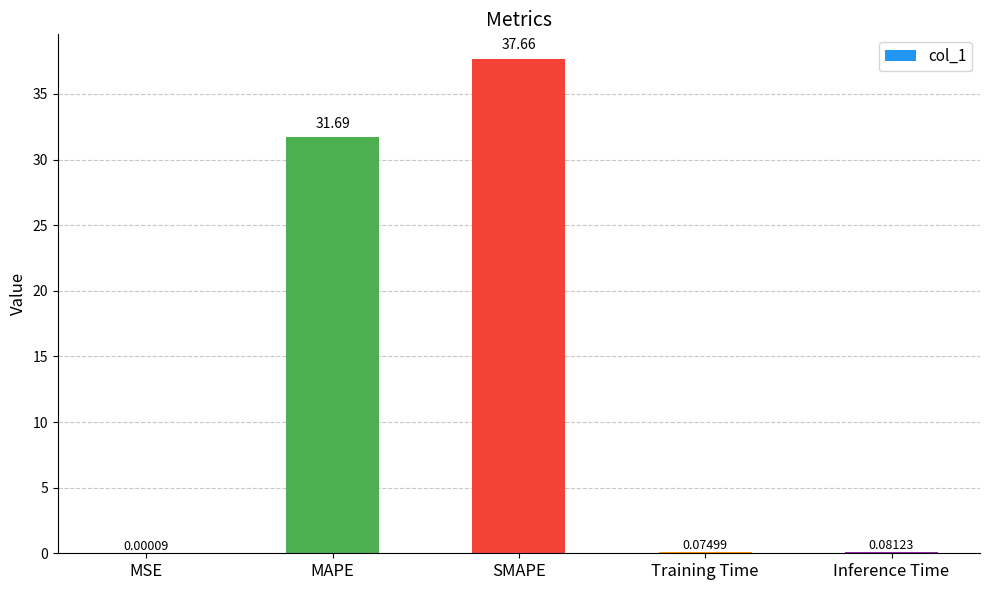

At which label is the value closest to 18?

MAPE